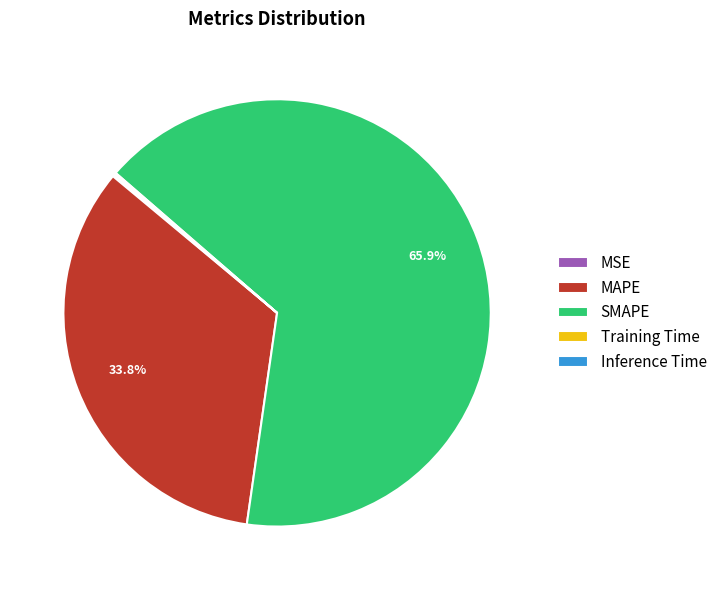

What is the total percentage of SMAPE and MAPE?

99.7%